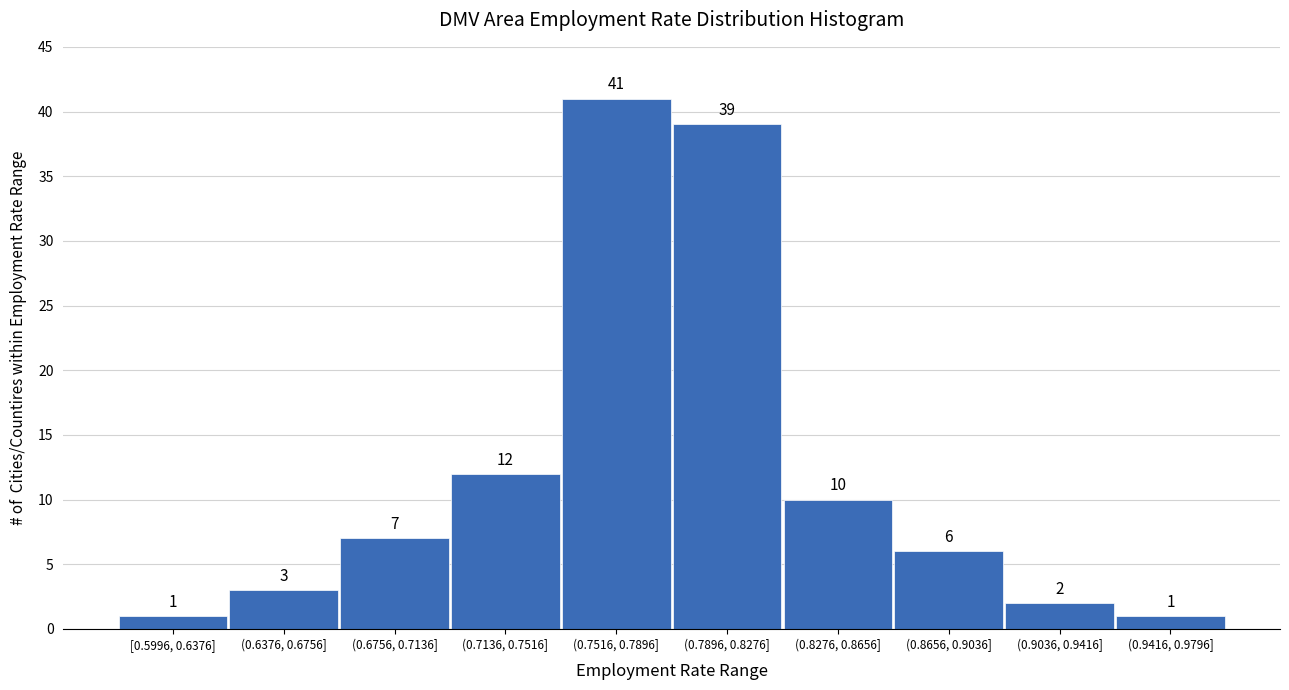

Reading left to right, list all the values displayed in this chart.

1	3	7	12	41	39	10	6	2	1